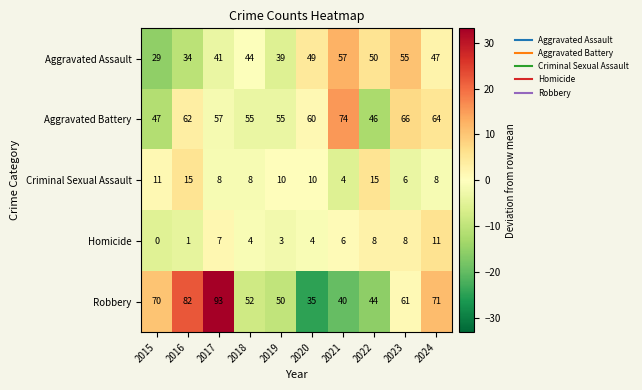

True or false: Aggravated Battery has a value of 66 at 2023.

True